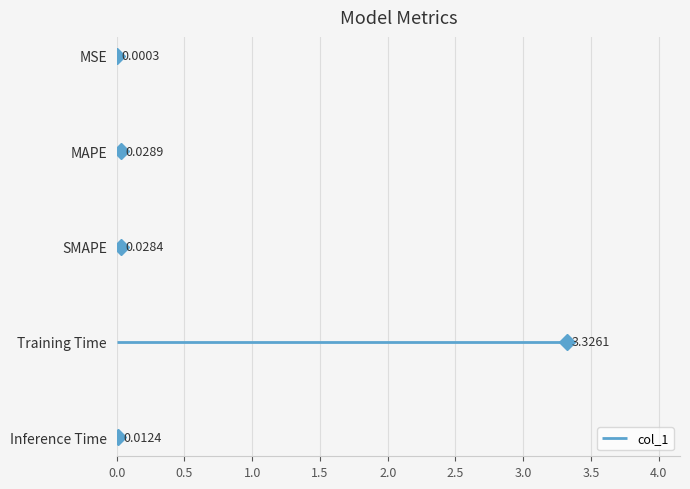

How many interior local peaks (higher than both neighbors) does the data have?

2